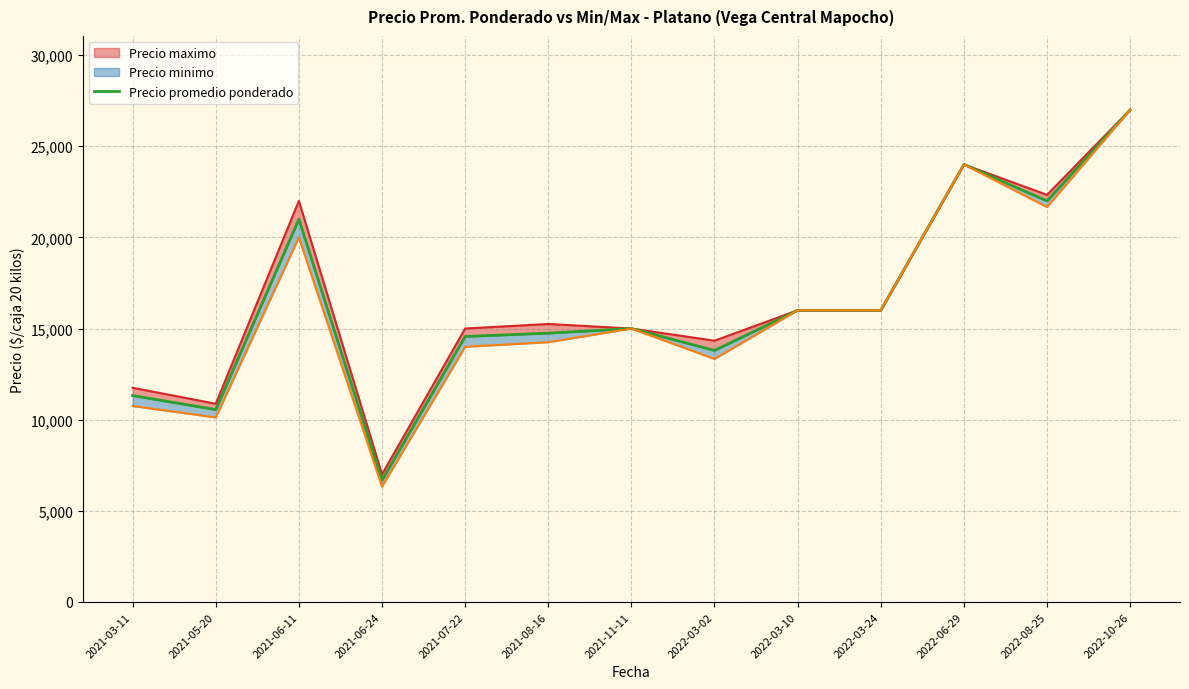

What is the label of the 6th point from the right?

2022-03-02